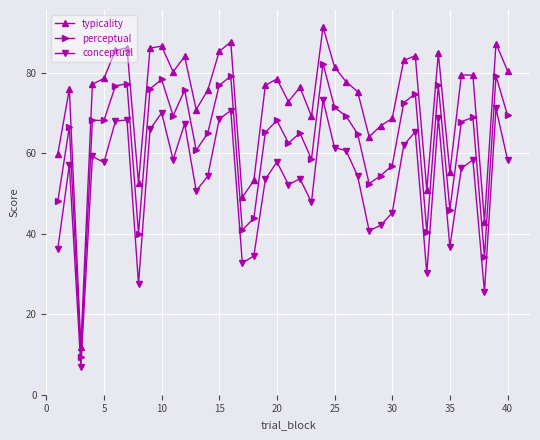

What is the value of the perceptual point at the 16th from the left?

79.1